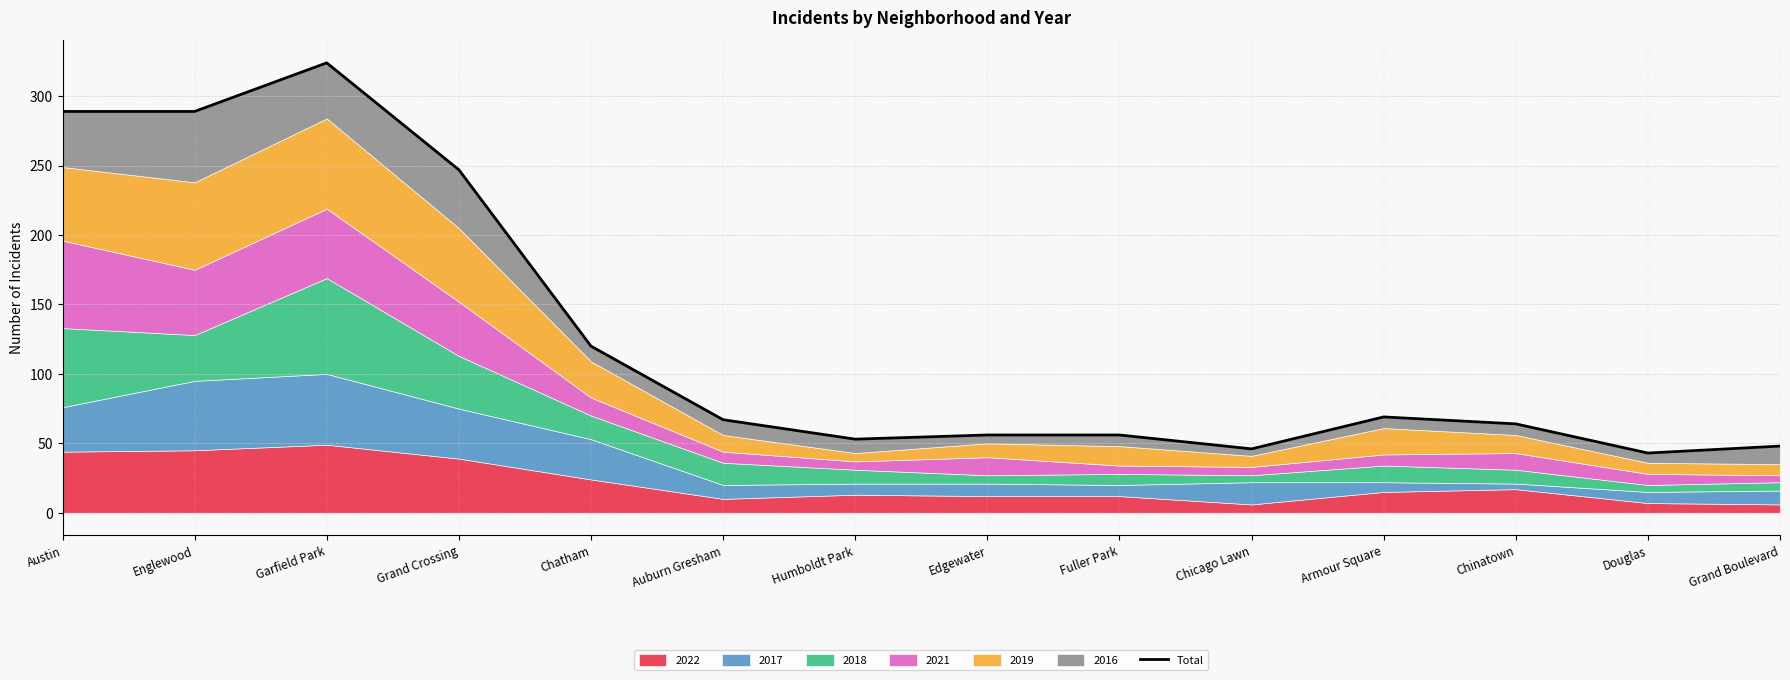

What is the average value?

126